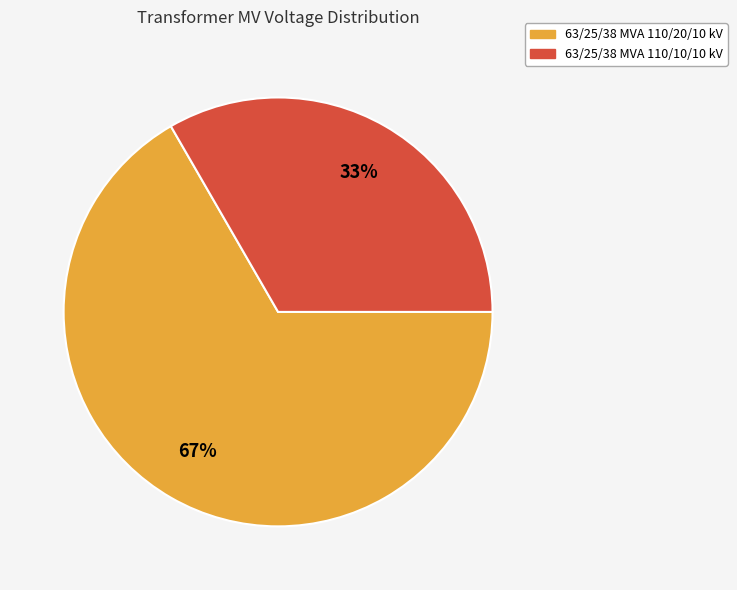

How many slices are in this pie chart?

2